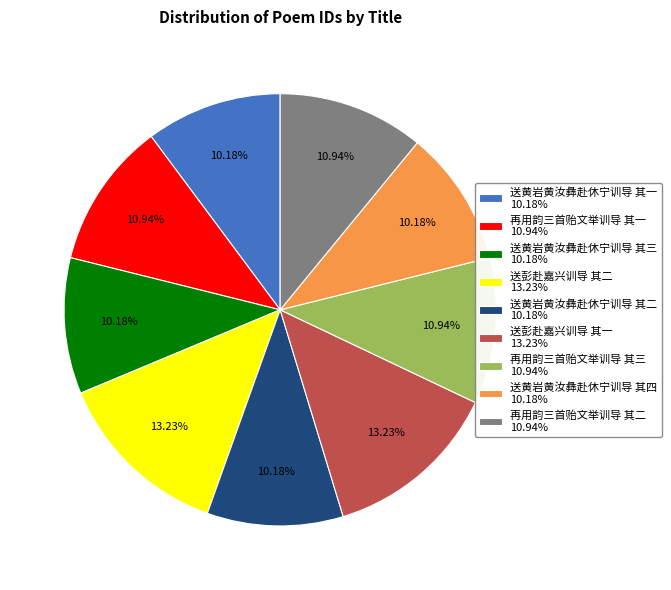

Count the number of slices in the pie.

9